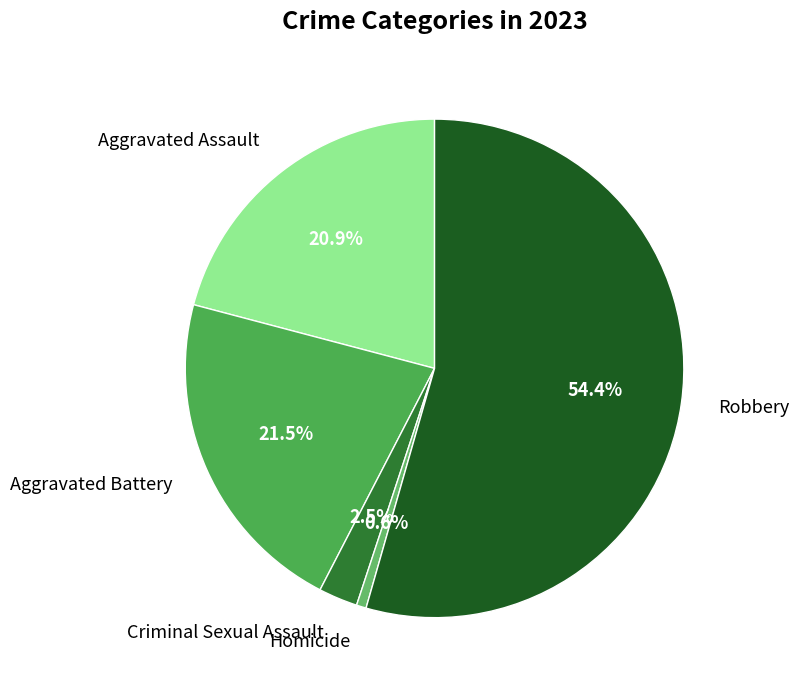

How many slices are in this pie chart?

5